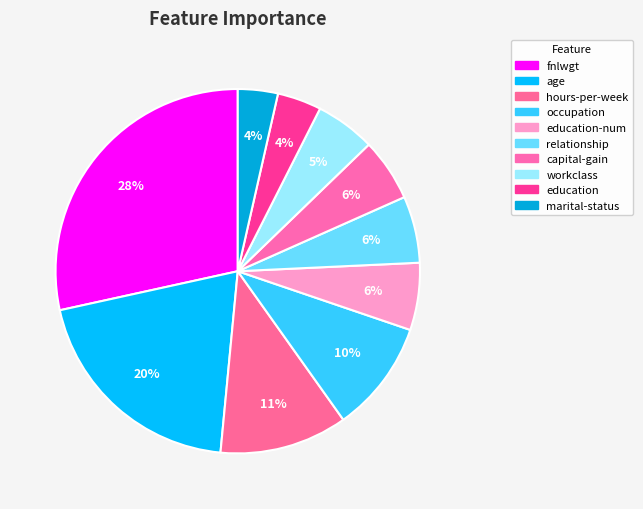

To the nearest percent, what is the average slice percentage?

10%